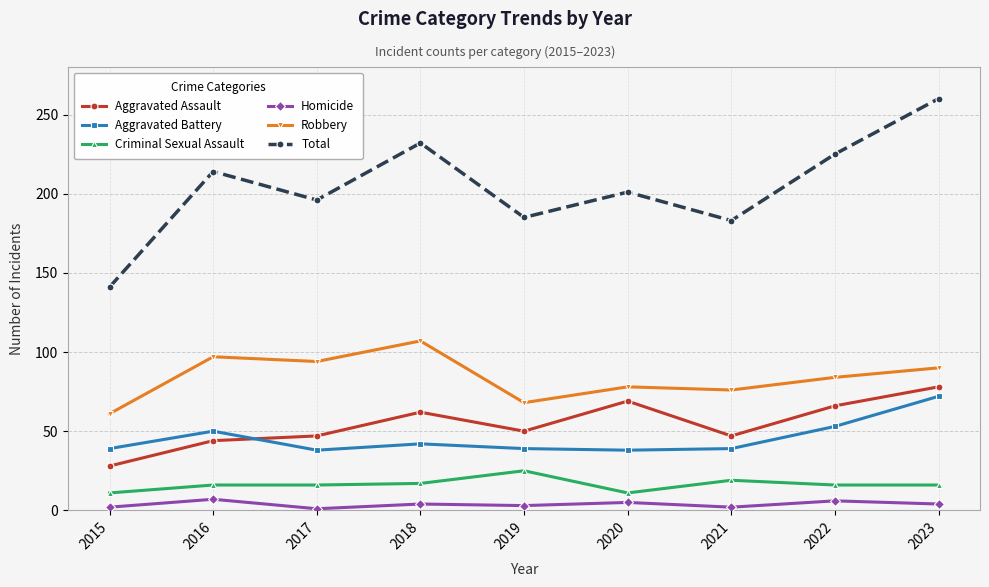

Is the value of Homicide at 2023 greater than the value of Aggravated Battery at 2019?

No